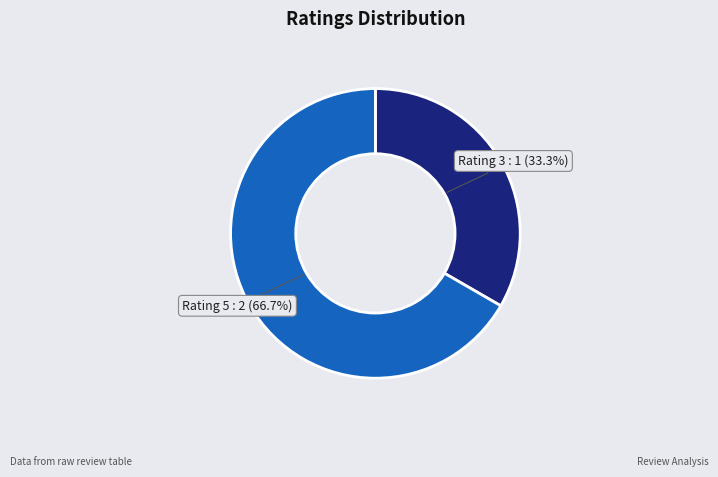

What is the ratio of the value at Rating 5 to the value at Rating 3?

2.0